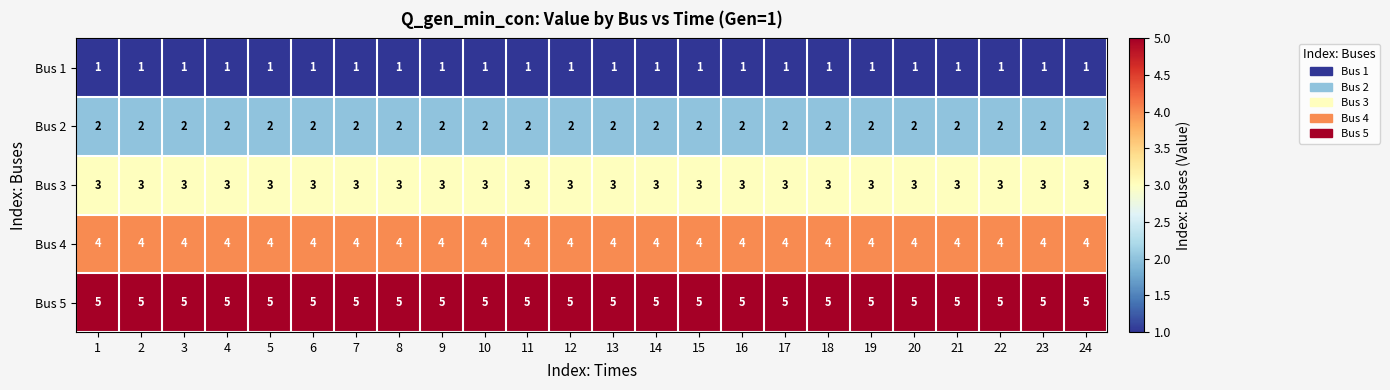

What is the spread (max minus min) of values at 17?

4